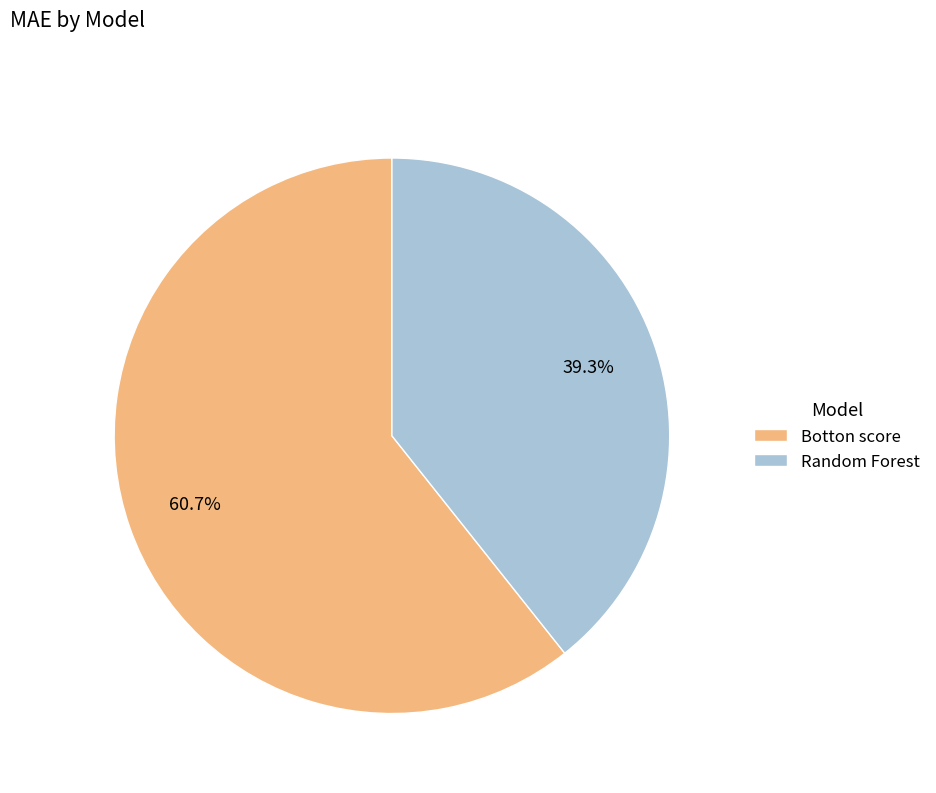

Which slice represents more than half of the pie?

Botton score